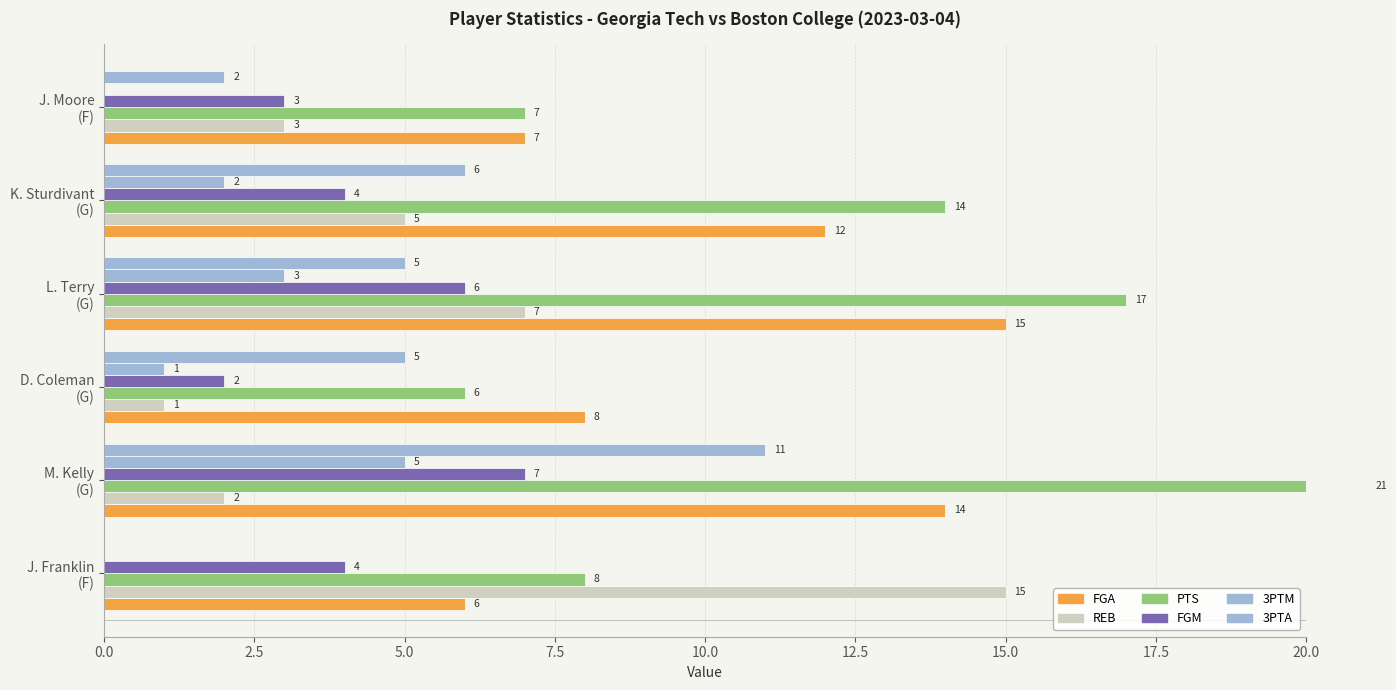

What is the approximate value of PTS at D. Coleman (G), to the nearest 5?

5